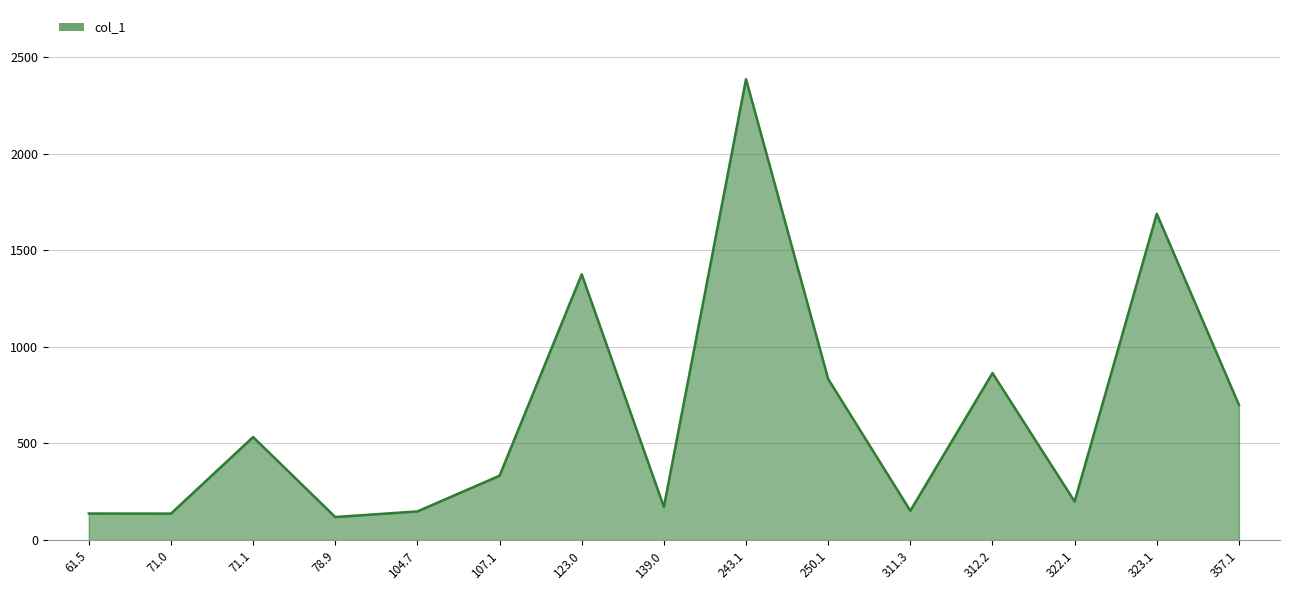

True or false: the data shows 151.6 at 311.3.

True